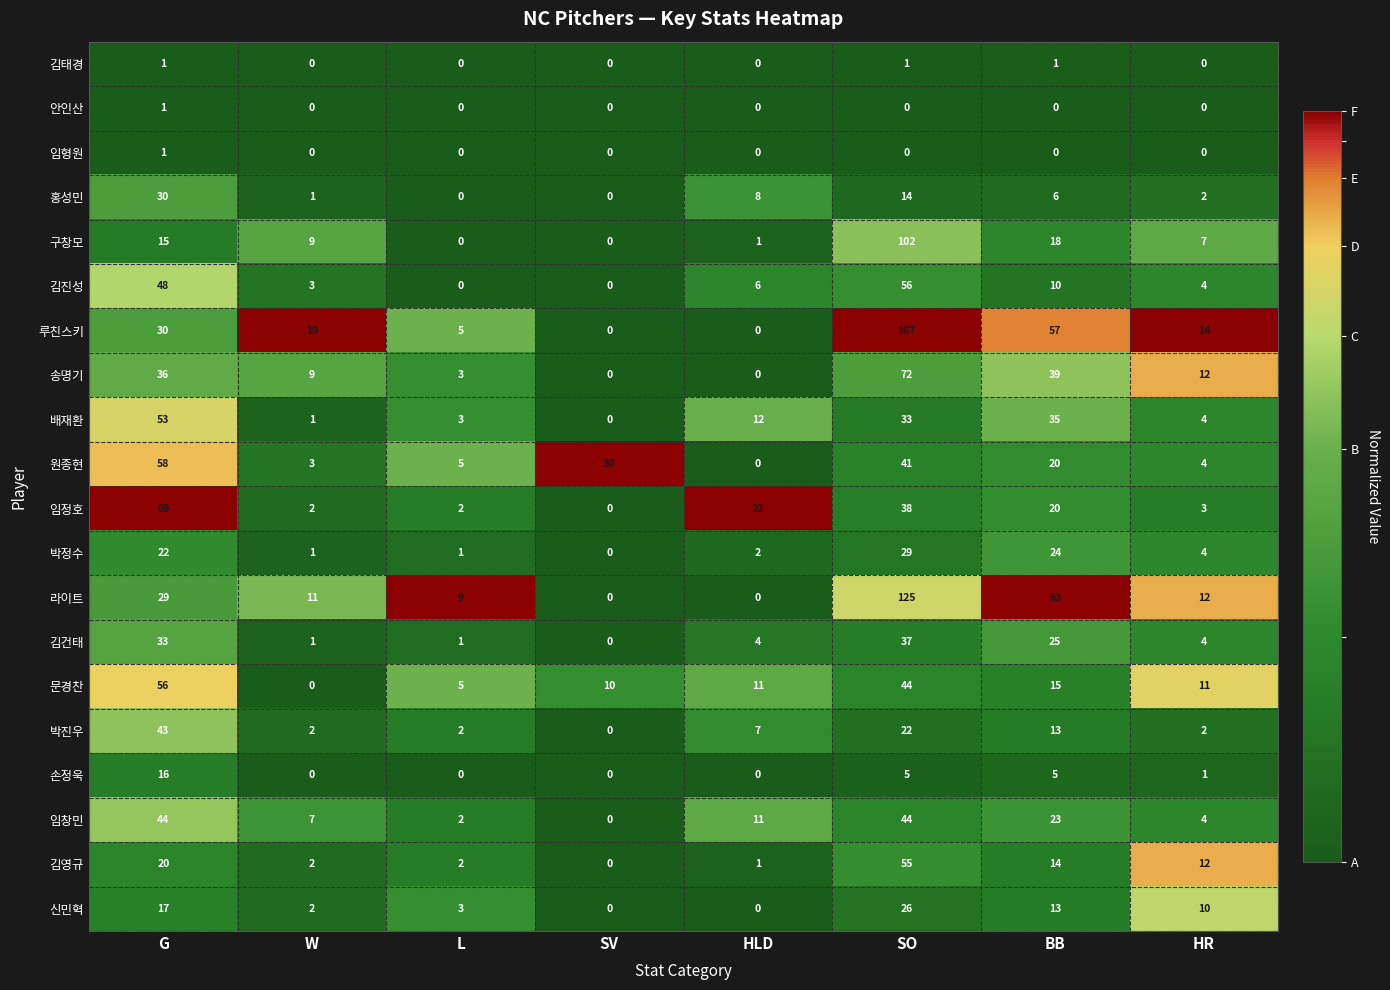

What is the average value of the 배재환 series?

18